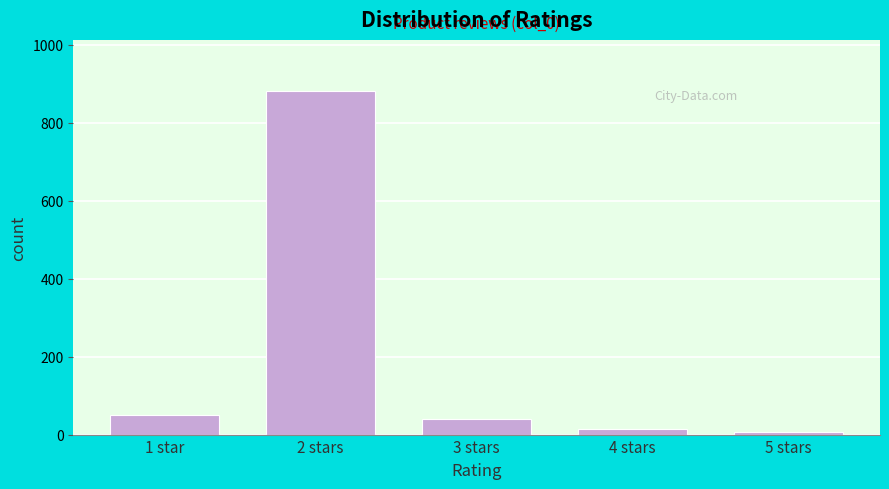

Reading right to left, list all the values displayed in this chart.

7	15	40	880	50